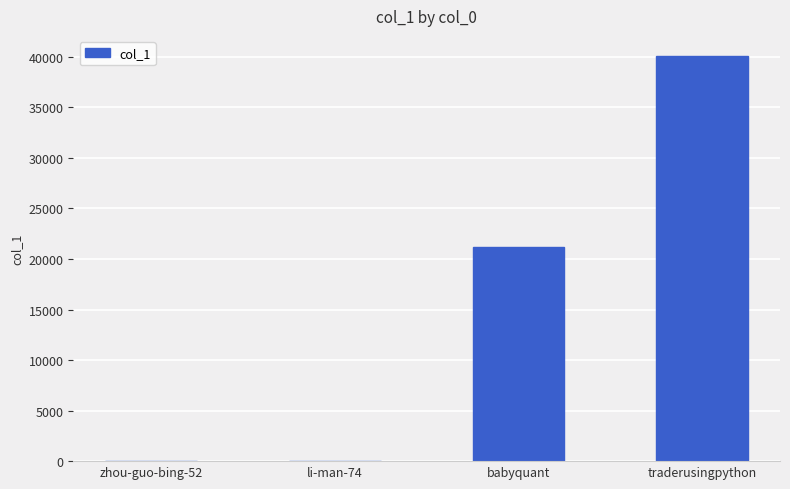

What is the greatest value displayed?

40068